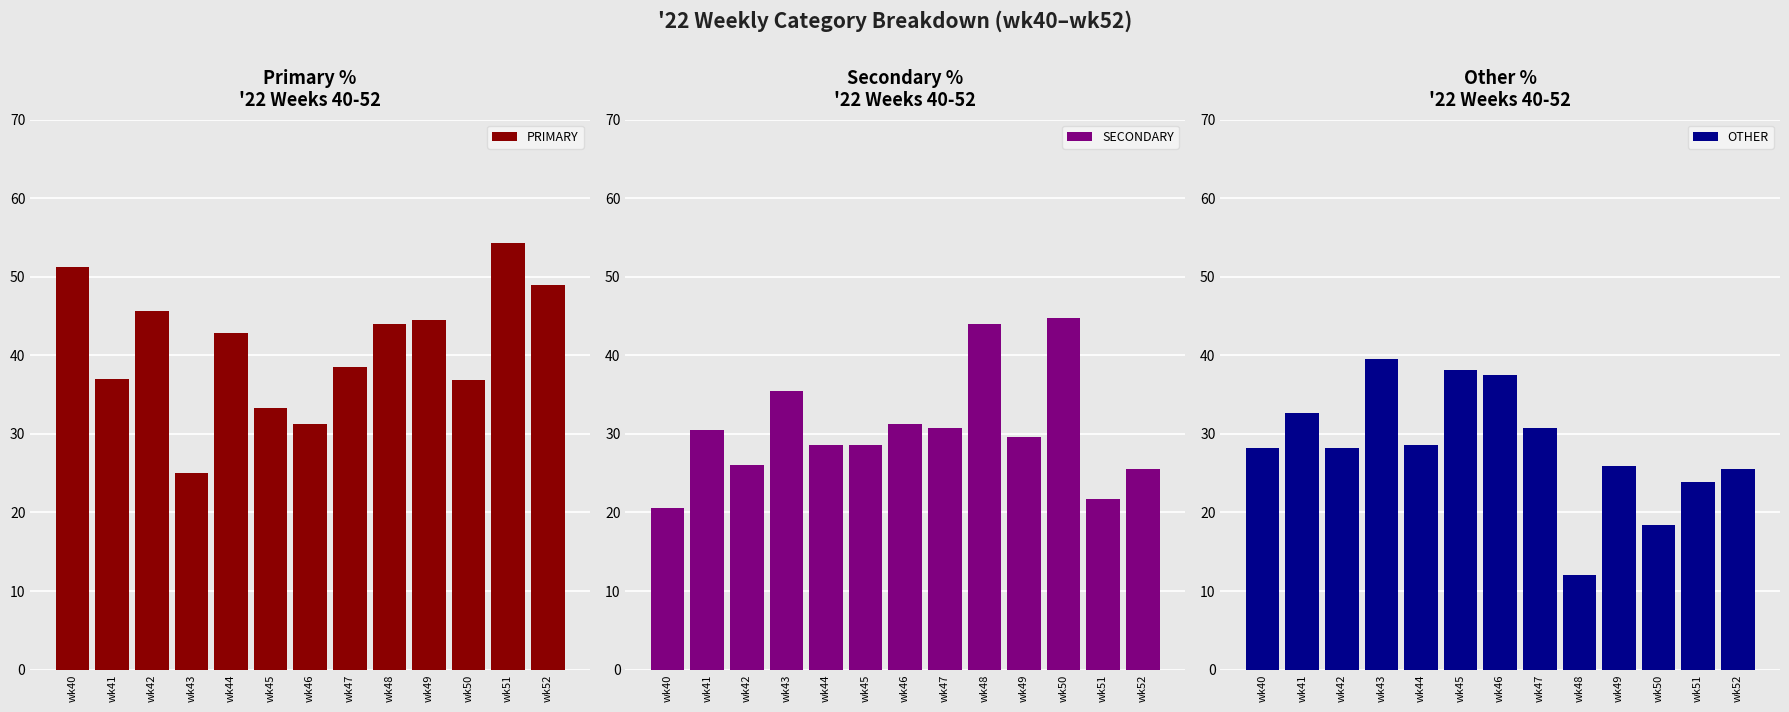

What is the value of the SECONDARY bar at the 7th from the left?

31.2